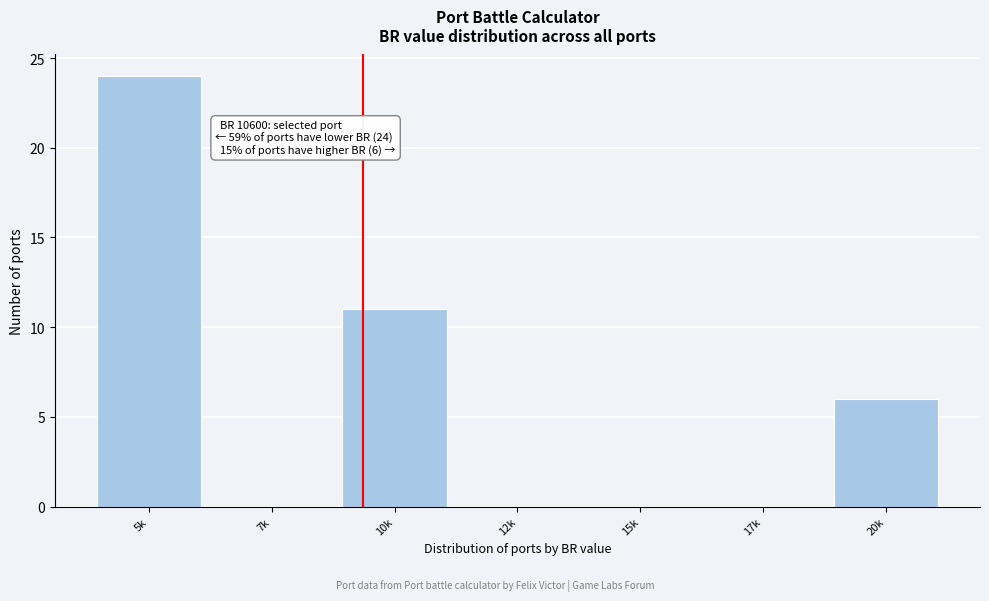

Reading right to left, transcribe all the data shown in this chart.

20k=6	17k=0	15k=0	12k=0	10k=11	7k=0	5k=24